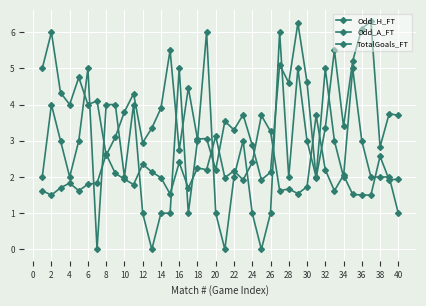

How many lines are shown in the chart?

3